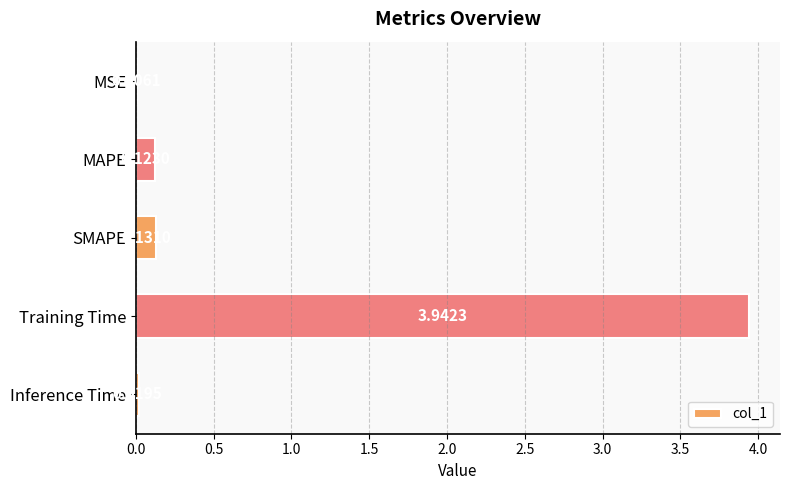

What is the sum of the values at MAPE and Training Time?

4.1